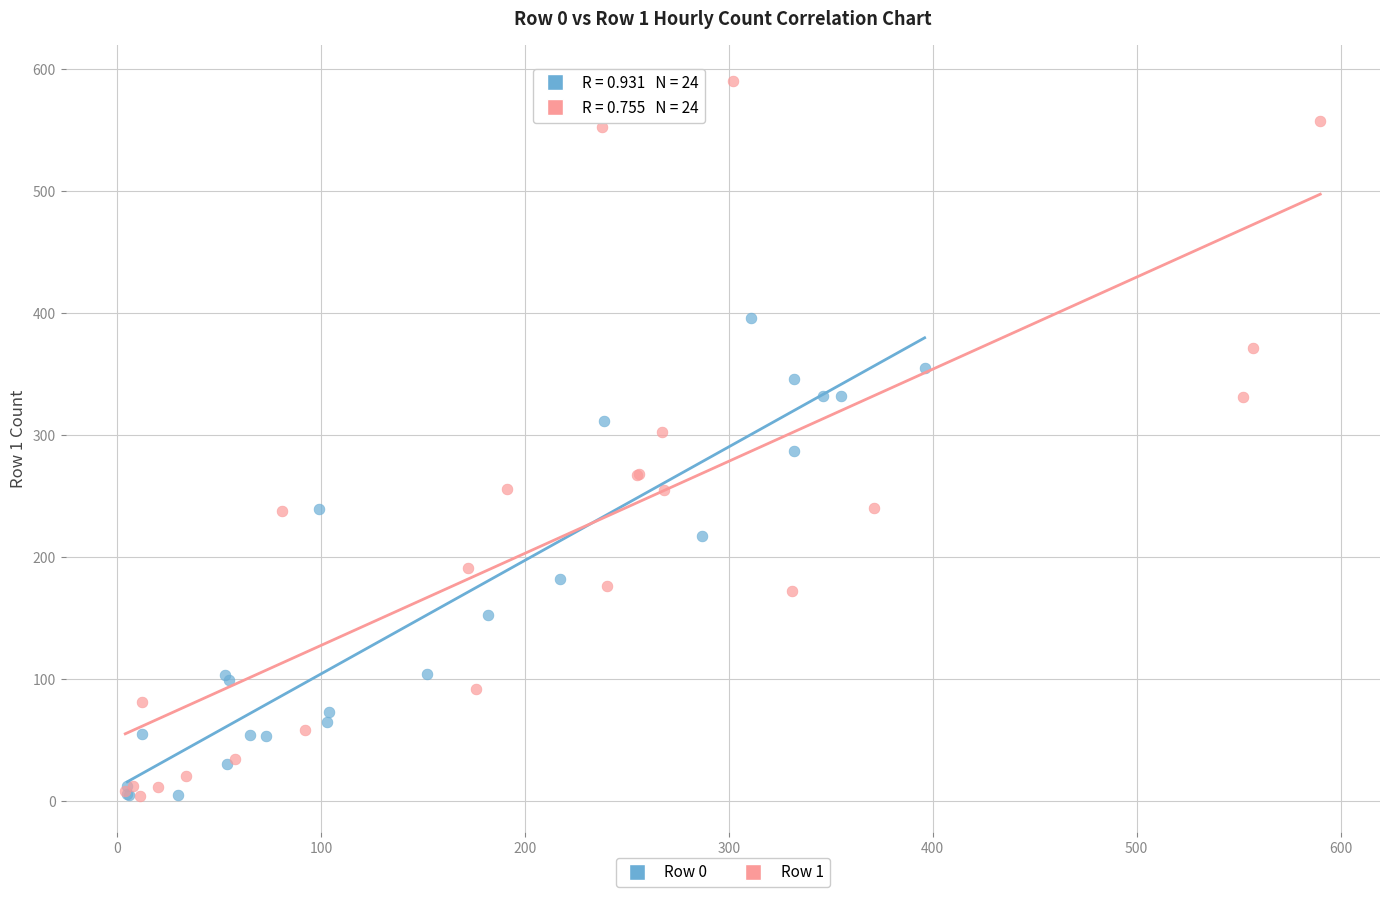

What are all the series names shown in the legend?

Row 0, Row 1